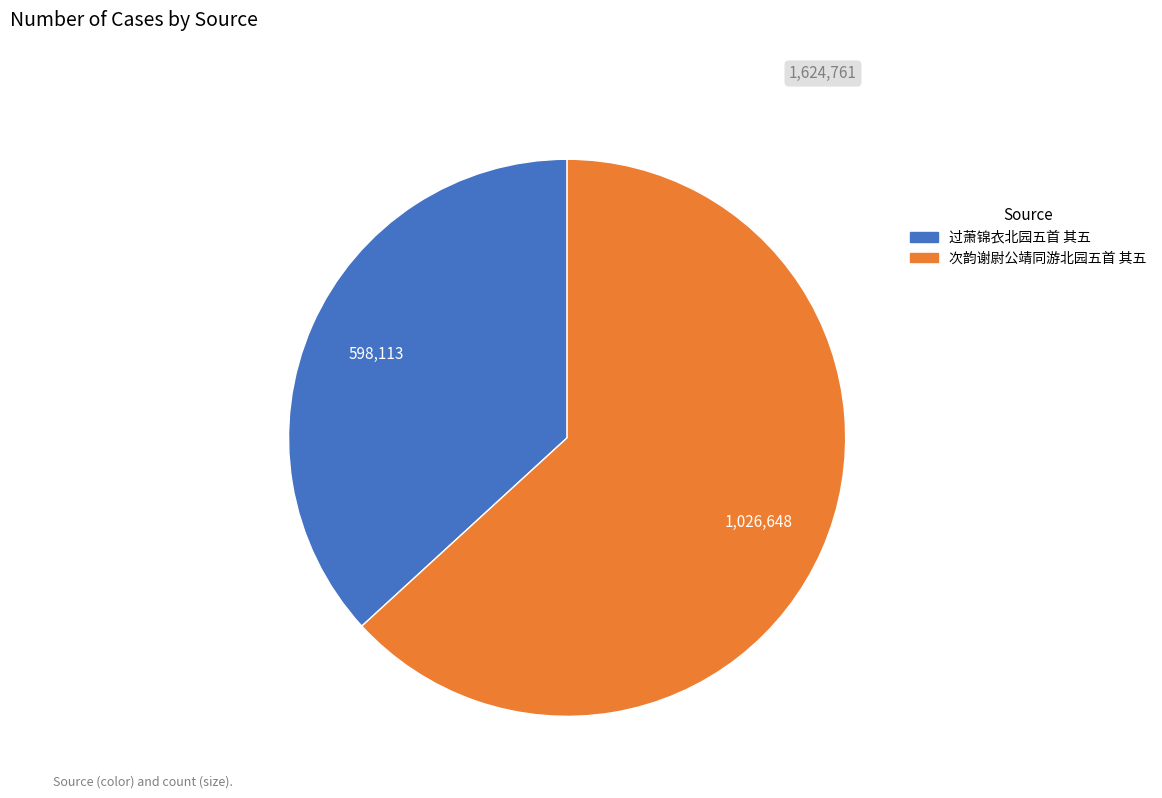

Which category has the smallest portion of the pie?

过萧锦衣北园五首 其五